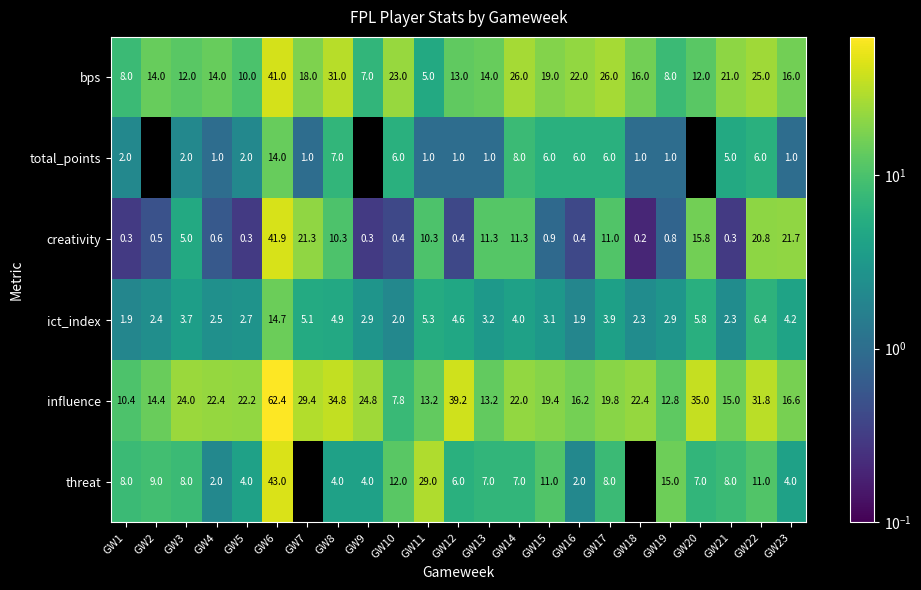

At which label does influence reach its peak?

GW6